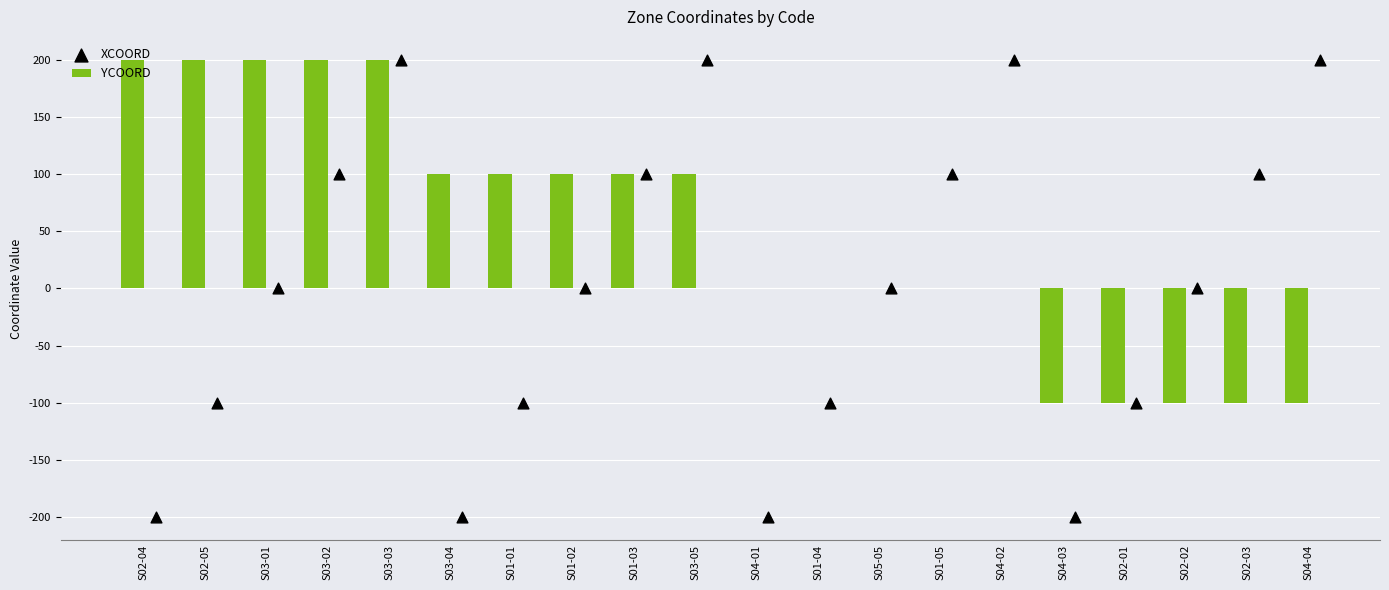

The value of YCOORD at S04-02 is 202. True or false?

False